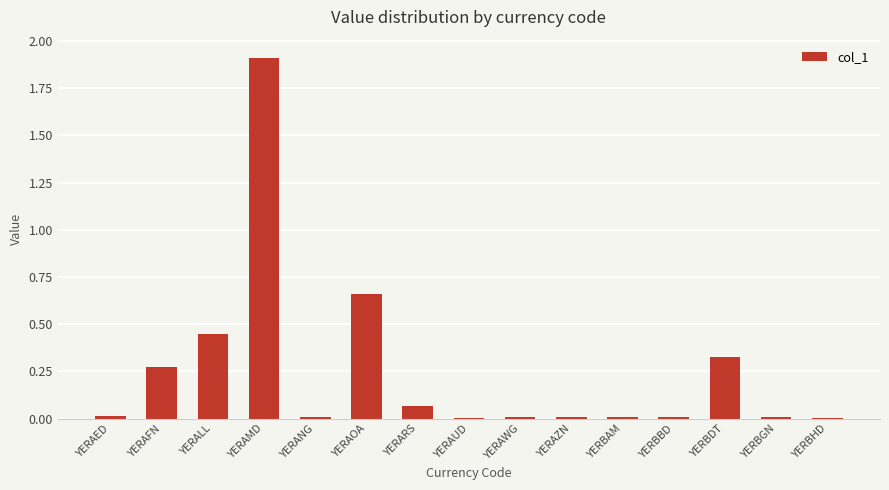

What is the sum of all values?

3.8